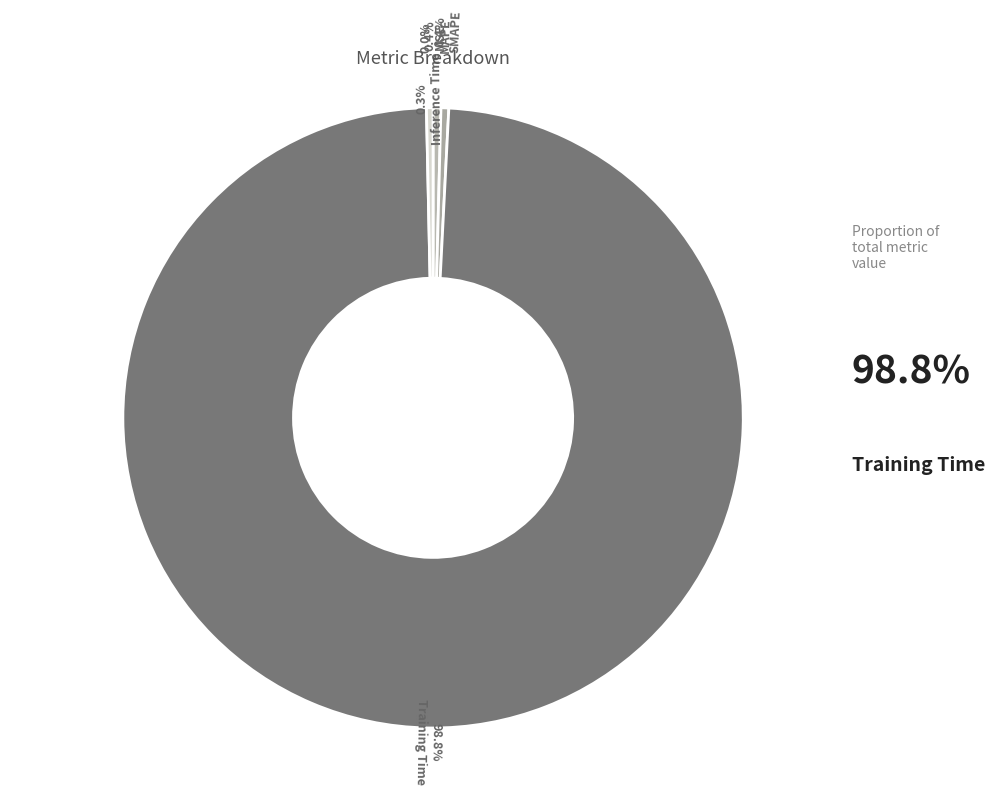

Rank the categories by value from lowest to highest.

MSE, Inference Time, SMAPE, MAPE, Training Time